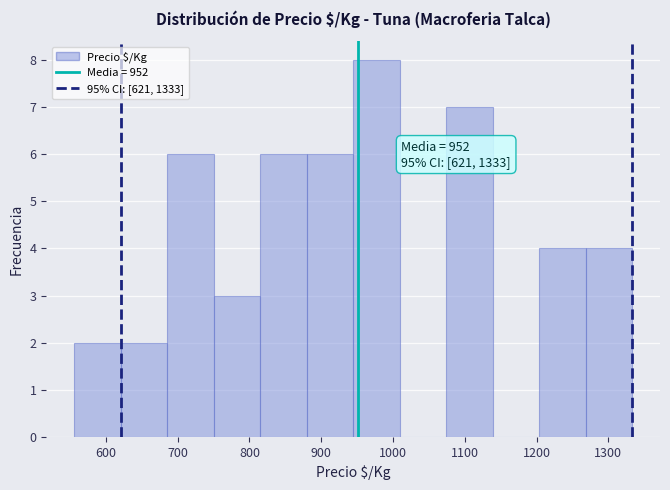

Over which range of the x-axis is the bar tallest?

940 to 1010